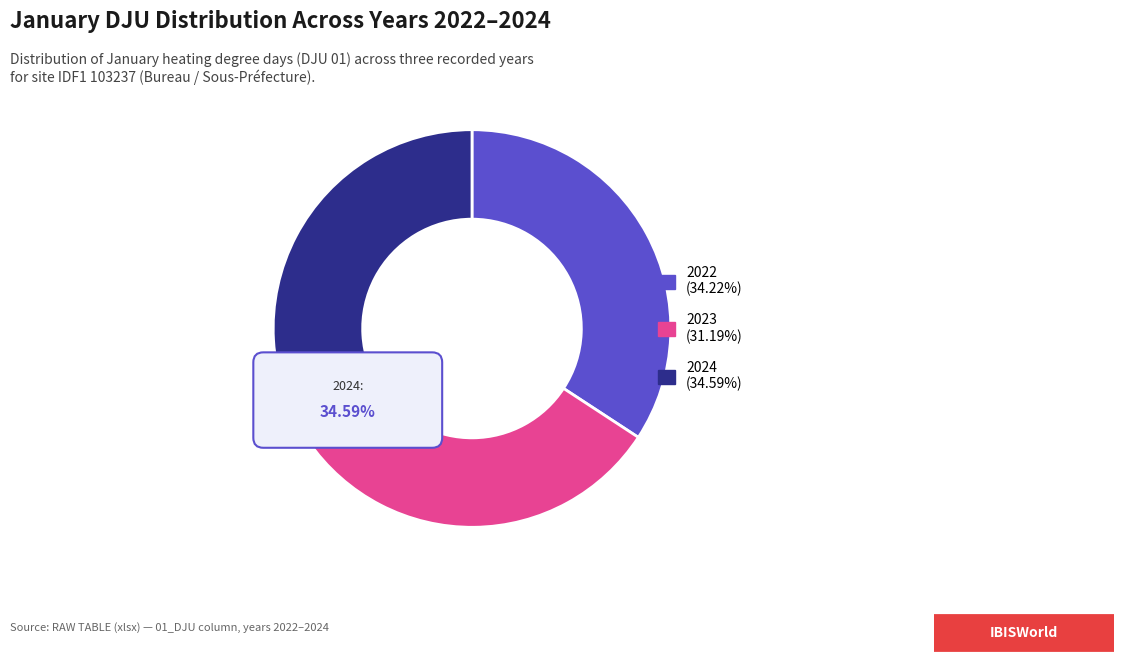

To the nearest percent, what is the average slice percentage?

33%